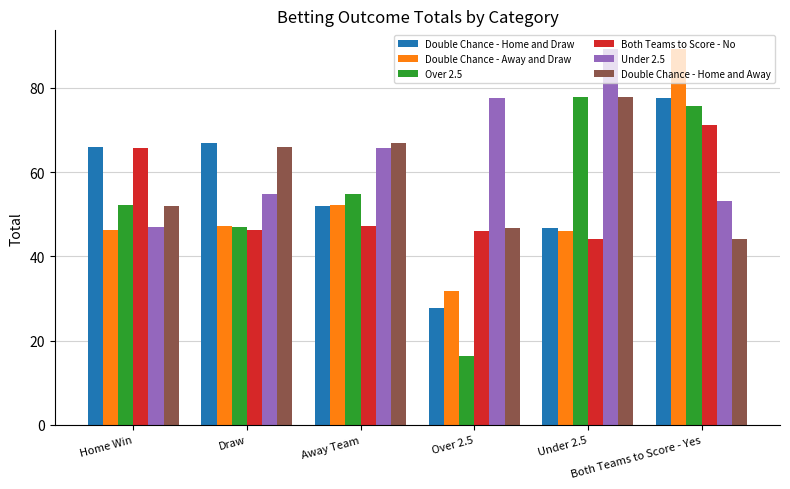

Which category has the lowest value across all series?

Over 2.5